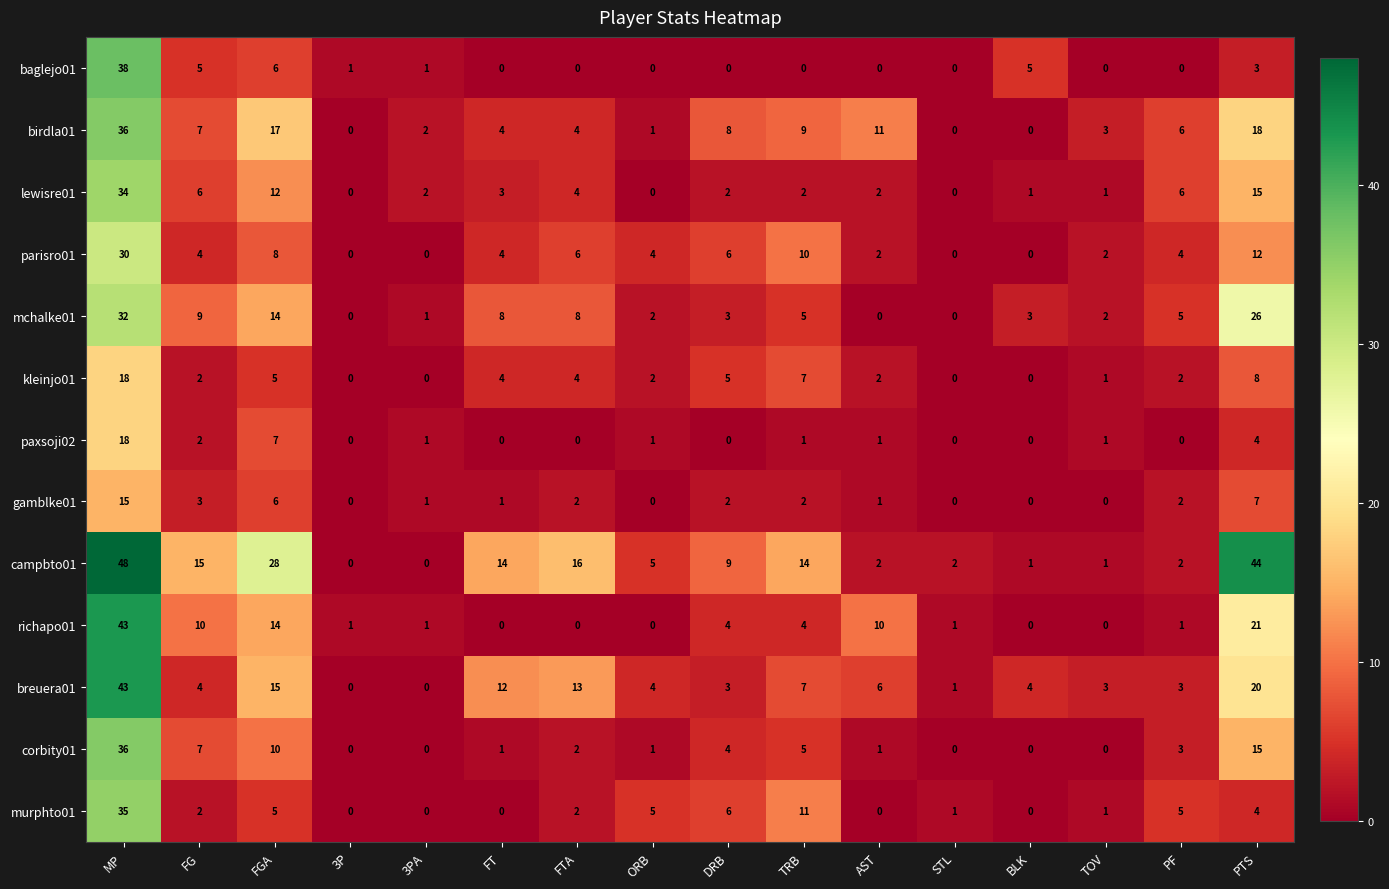

What is the difference between the second highest and second lowest values in the mchalke01 series?

26